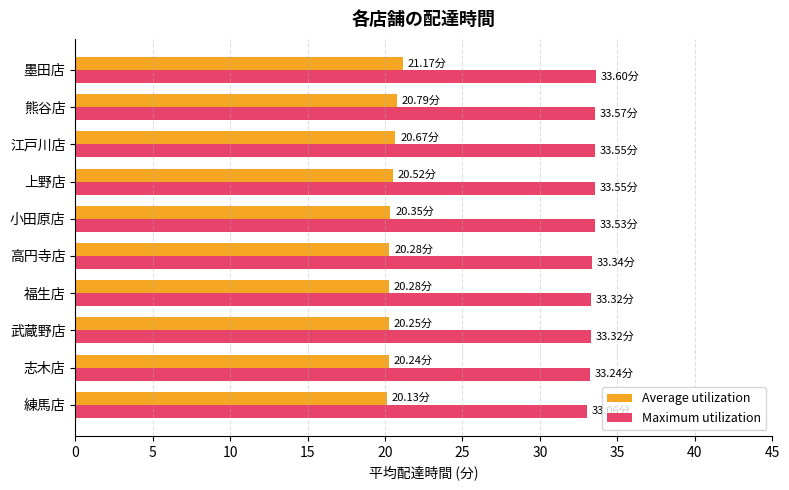

Which series has the largest total across all categories?

Maximum utilization